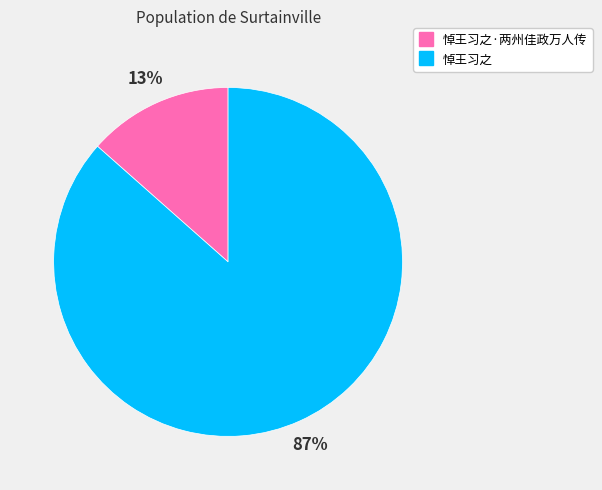

To the nearest percent, what is the average slice percentage?

50%